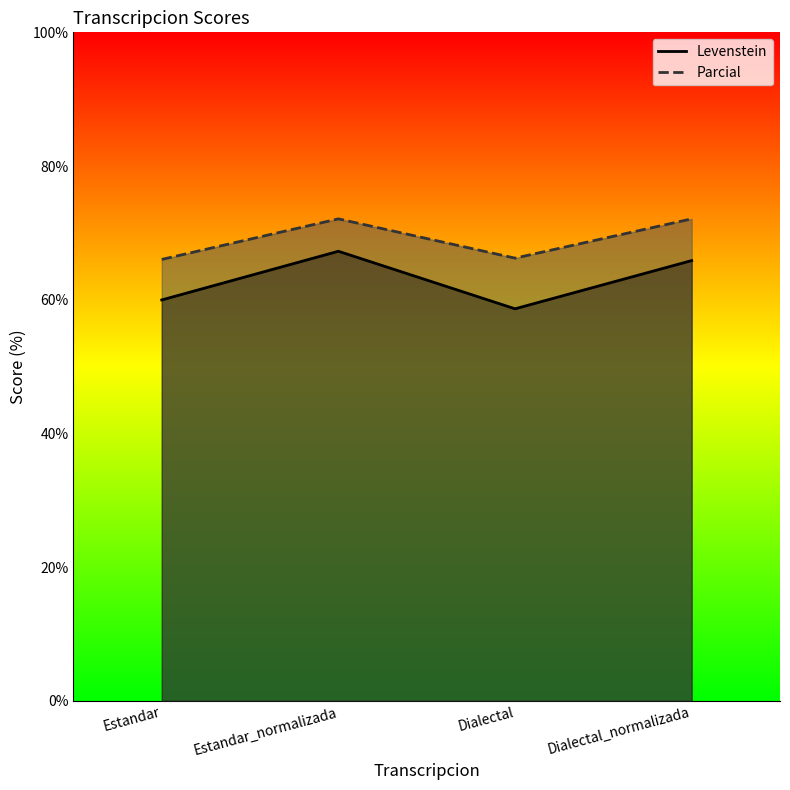

Which series changed the most between Estandar and Estandar_normalizada?

Levenstein